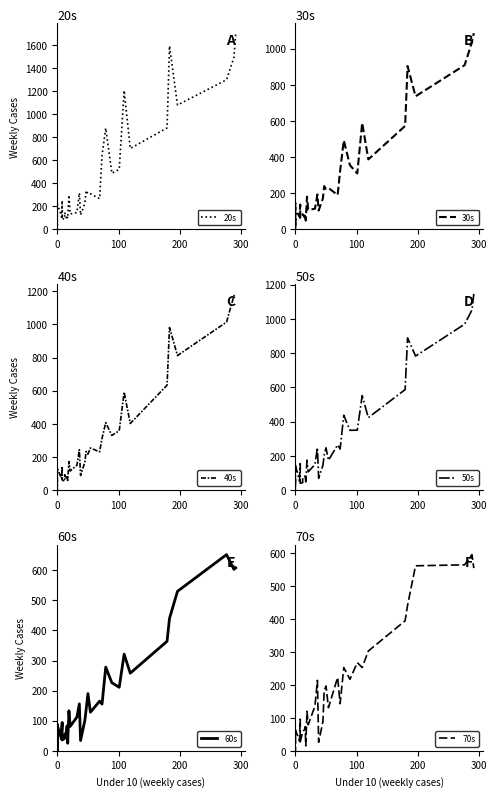

Is the value of 70s at 20 greater than the value of 40s at 0?

Yes